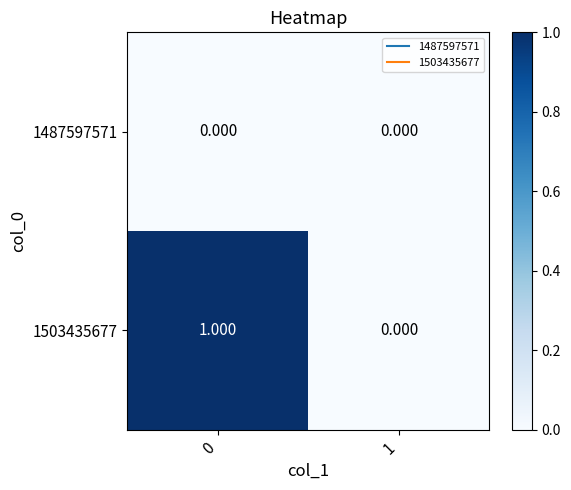

Is the value of 1503435677 at 0 greater than the value of 1487597571 at 1?

Yes